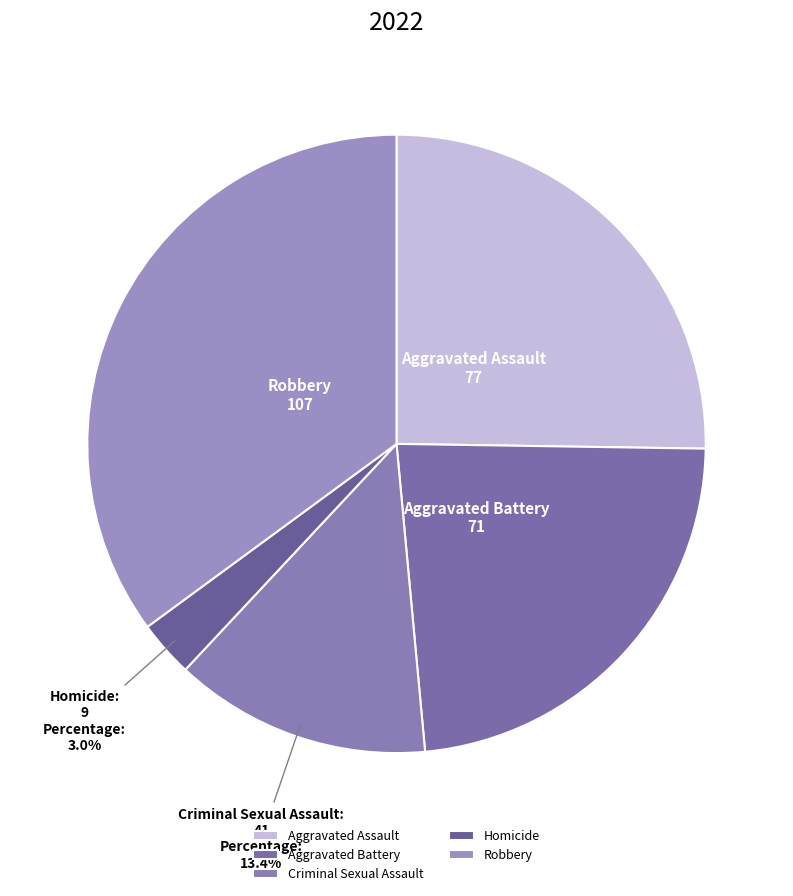

Is Robbery the majority of the pie?

No